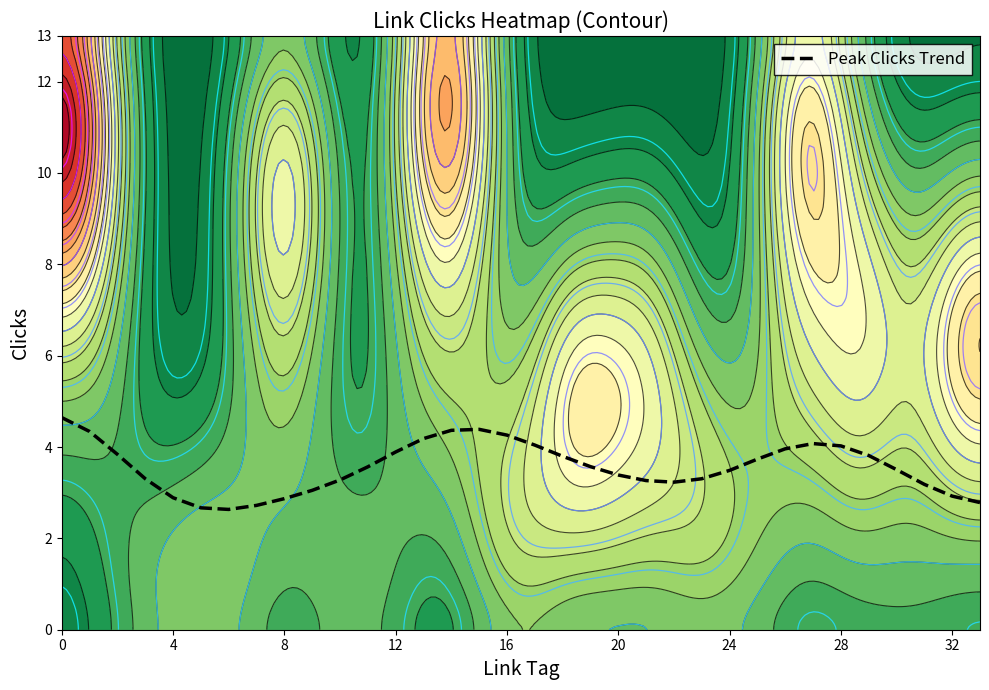

What is the minimum value for Peak Clicks Trend?

2.6